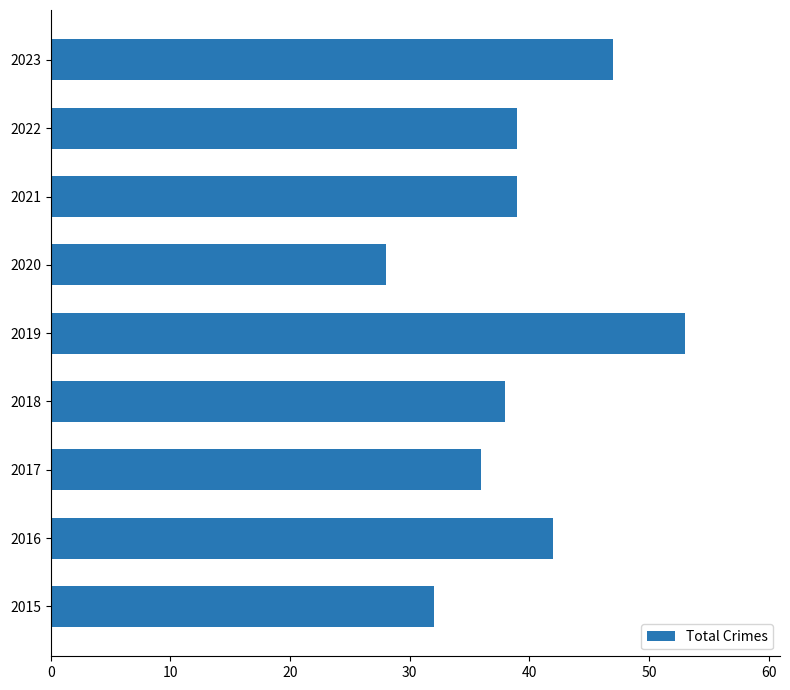

The value at 2016 is 9. True or false?

False